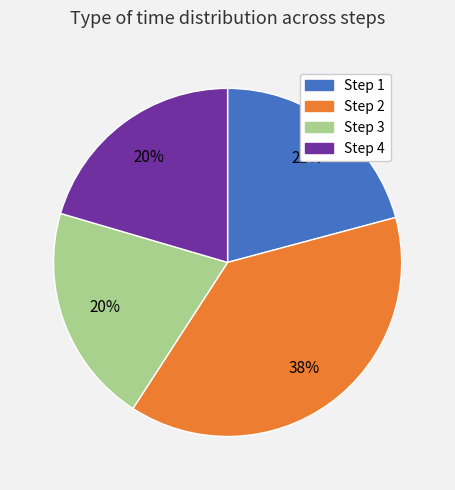

What percentage is the Step 4 slice, to the nearest percent?

20%